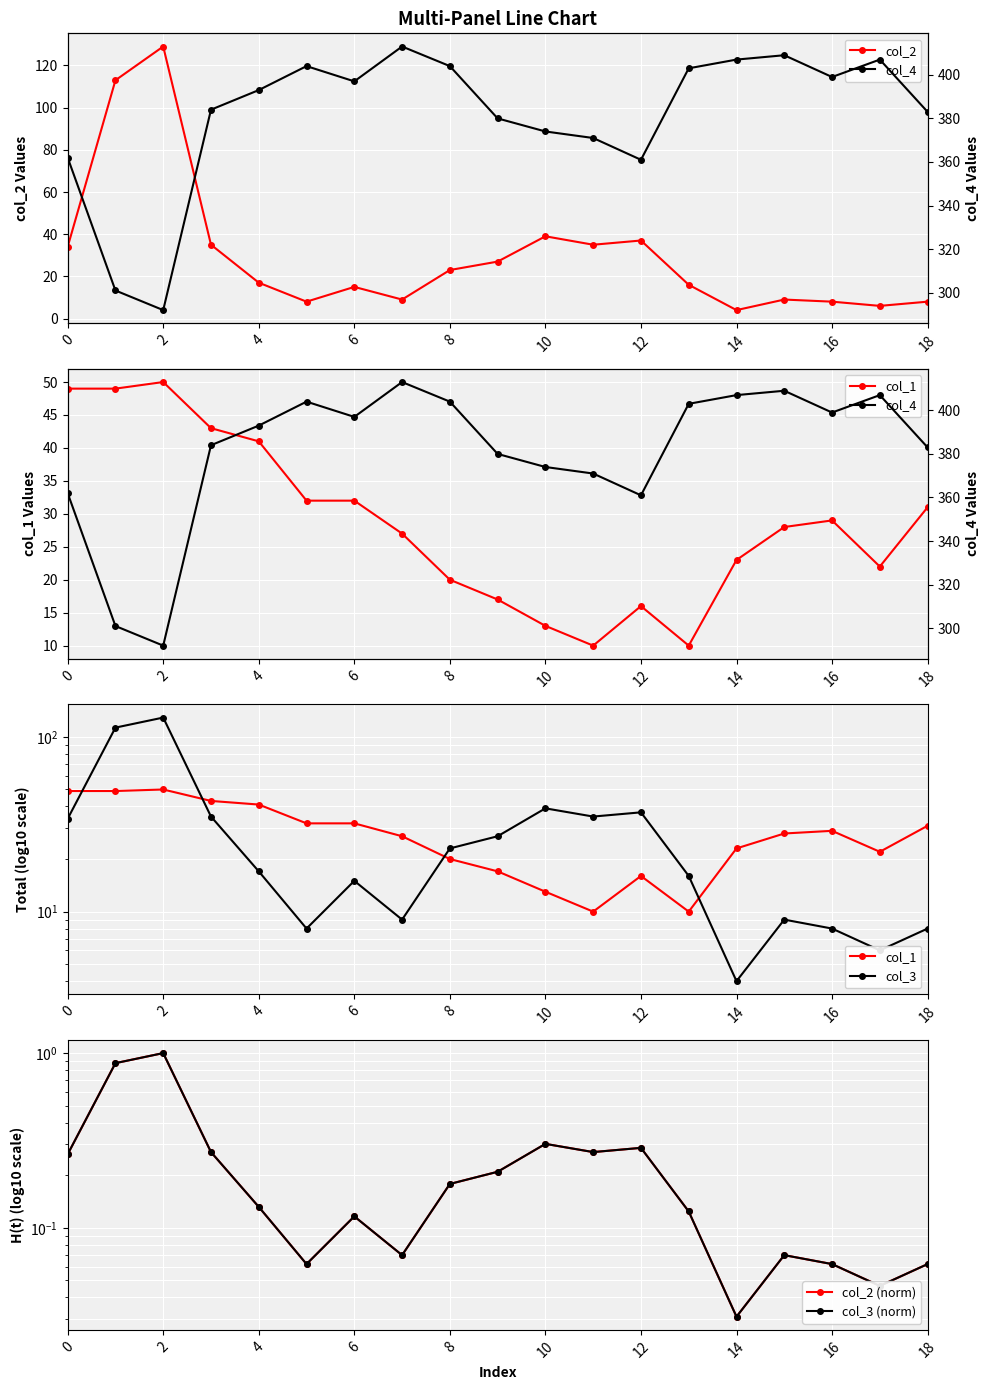

What is the difference between the second highest and minimum values in the col_1 series?

39.0